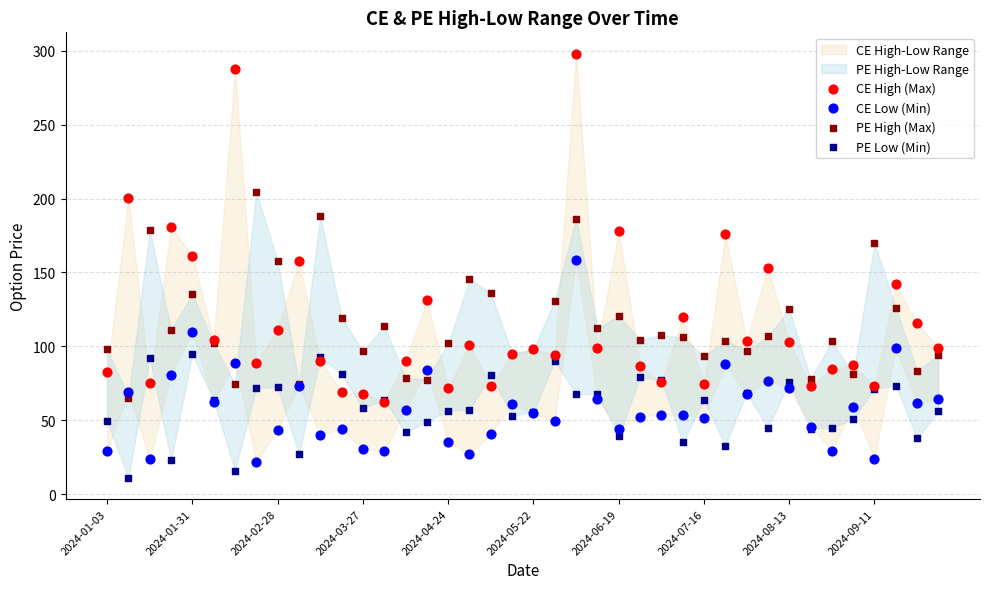

Which series contains the highest Y value?

CE High (Max)